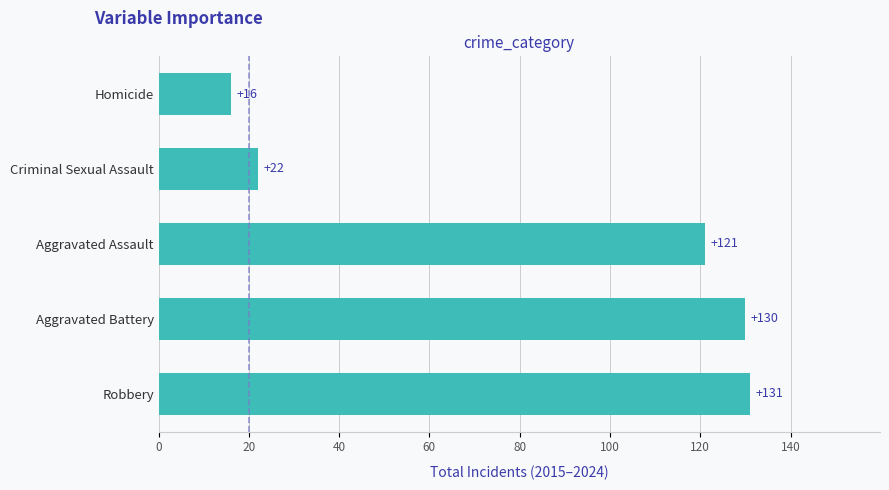

What is the change in value from Aggravated Battery to Criminal Sexual Assault?

-108